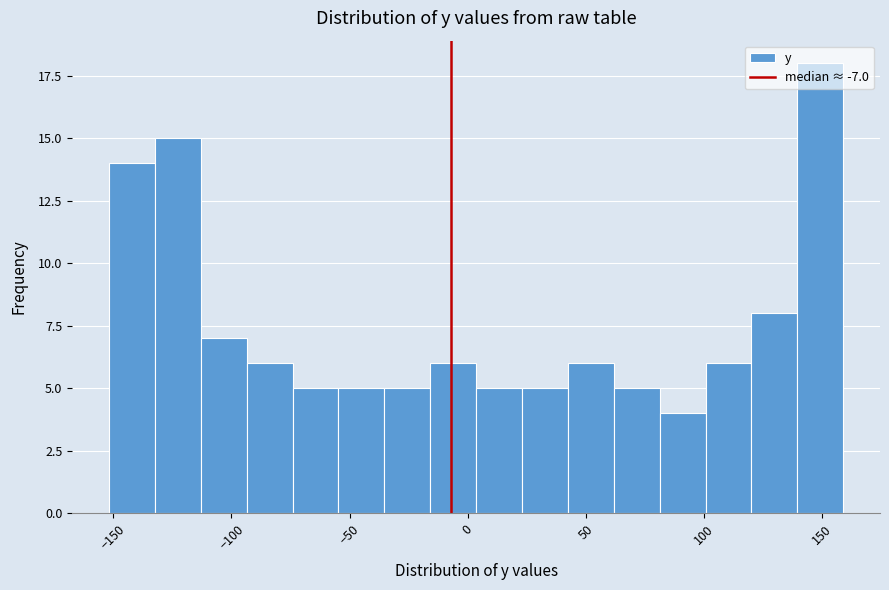

Read against the x-axis, roughly where is the centre of the tallest bar?

150